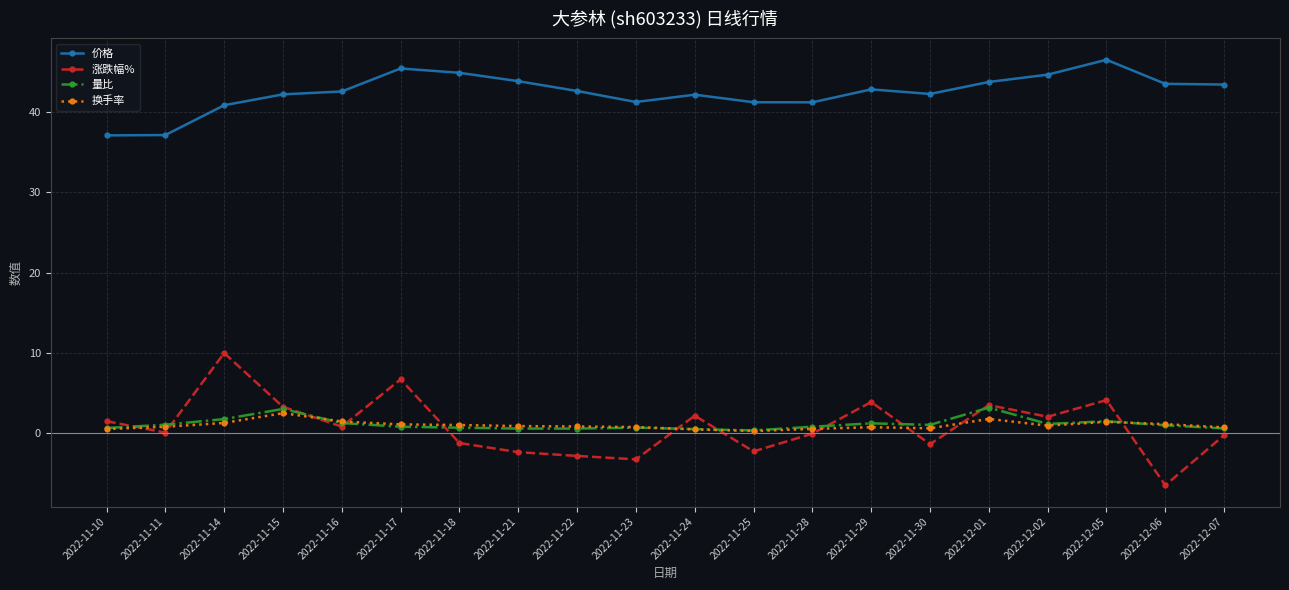

What is the average value of the 量比 series?

1.2